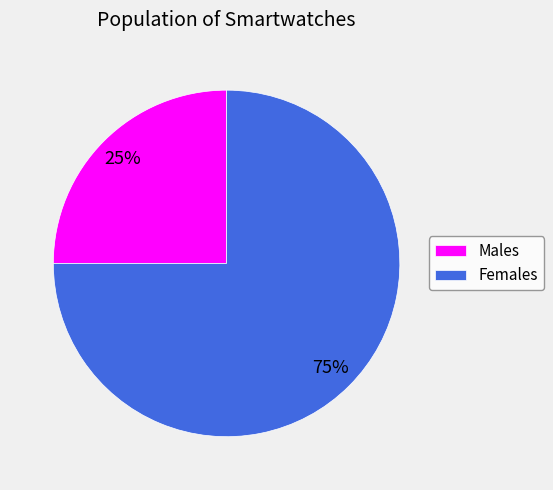

Rank the categories by value from highest to lowest.

Females, Males